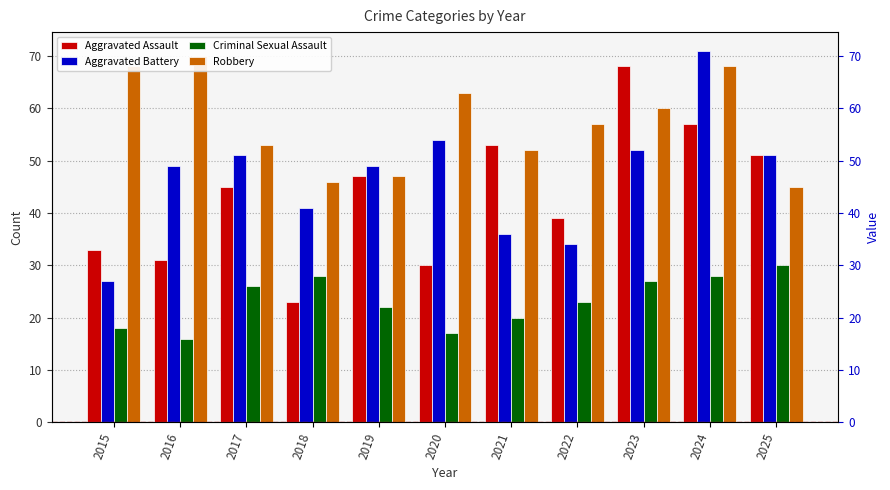

How many values in the Robbery series are below 57?

5